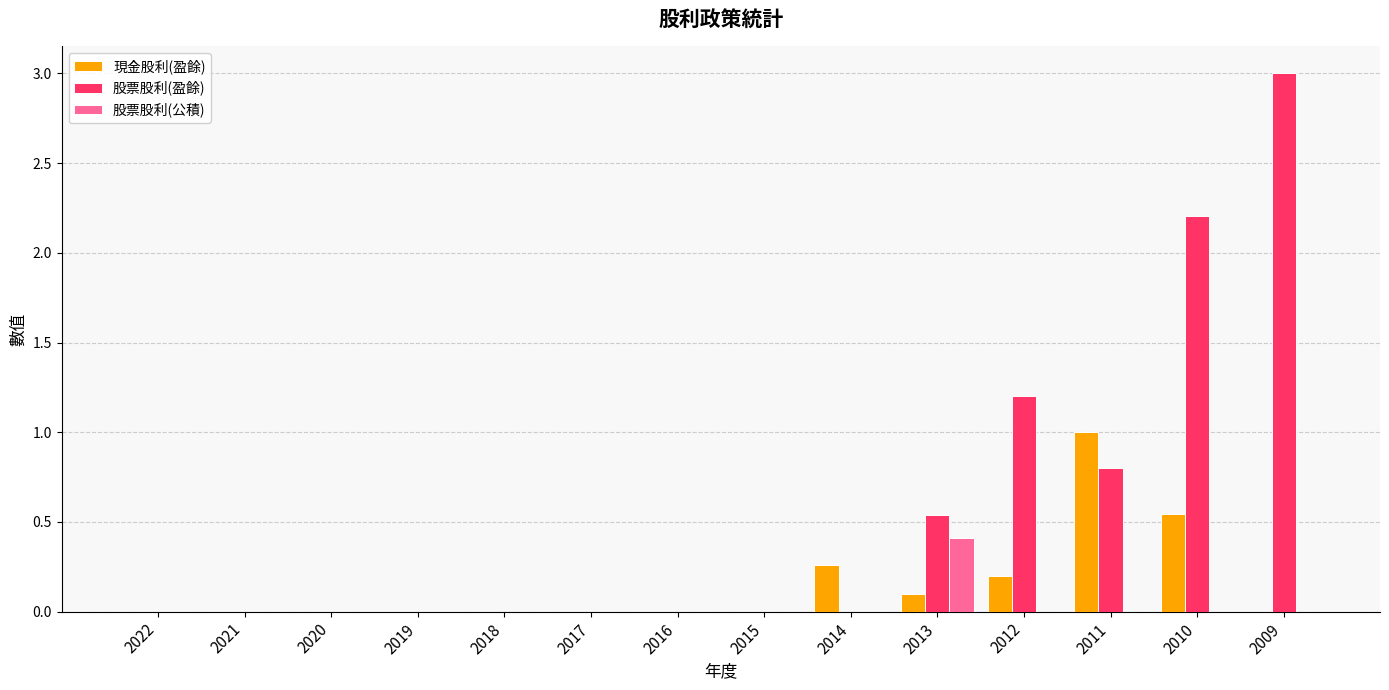

Which series has the widest spread of values?

股票股利(盈餘)